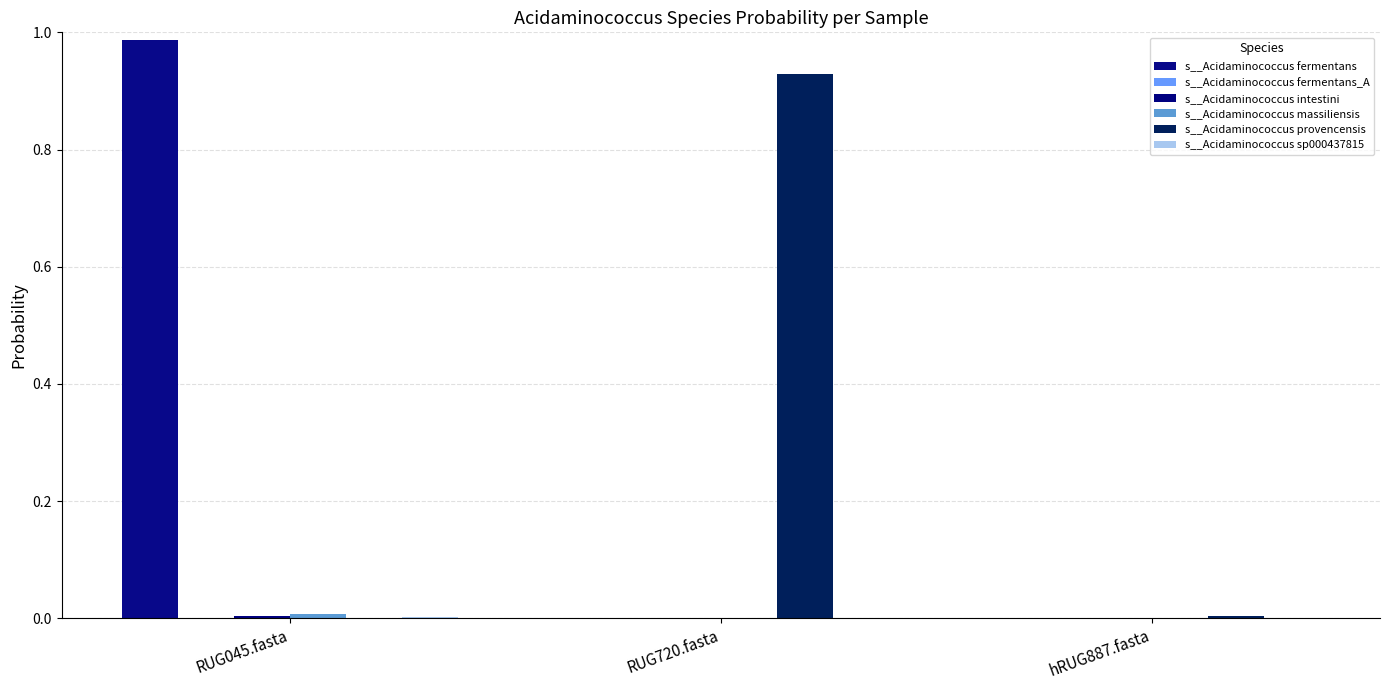

Are the bars horizontal?

No